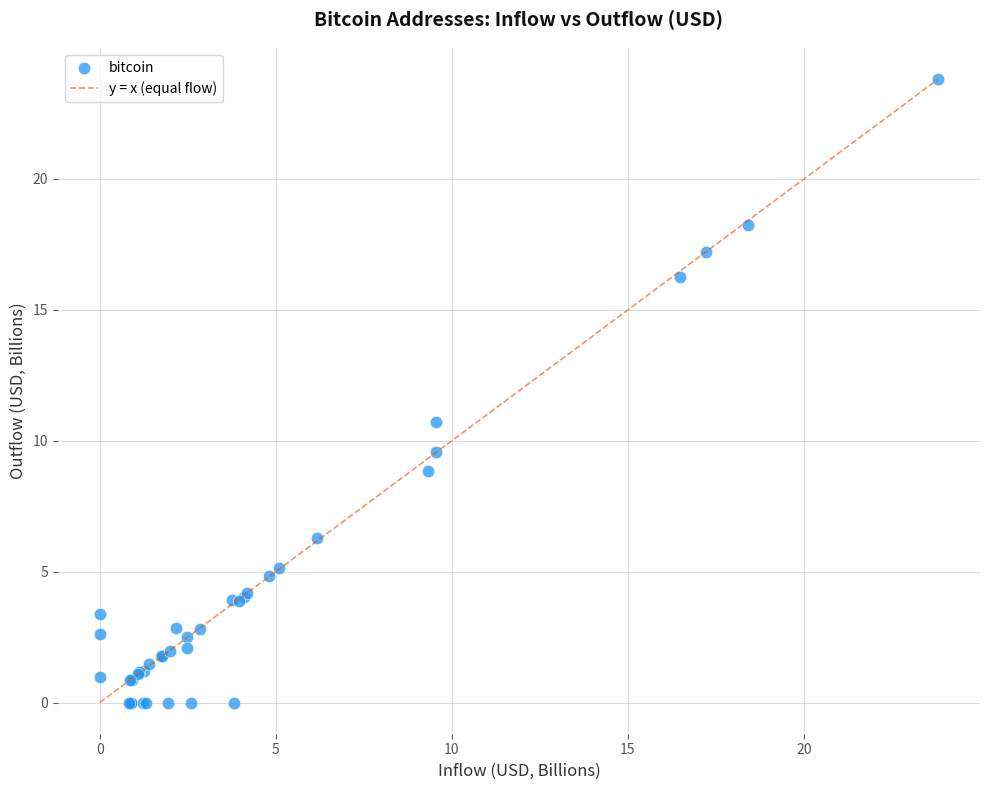

What Y value in the scatter plot is closest to 11?

10.7